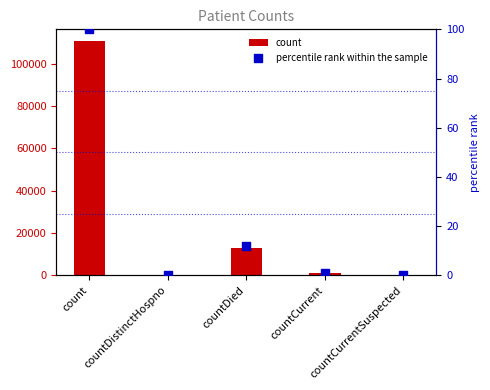

Which series has the widest spread of Y values?

count